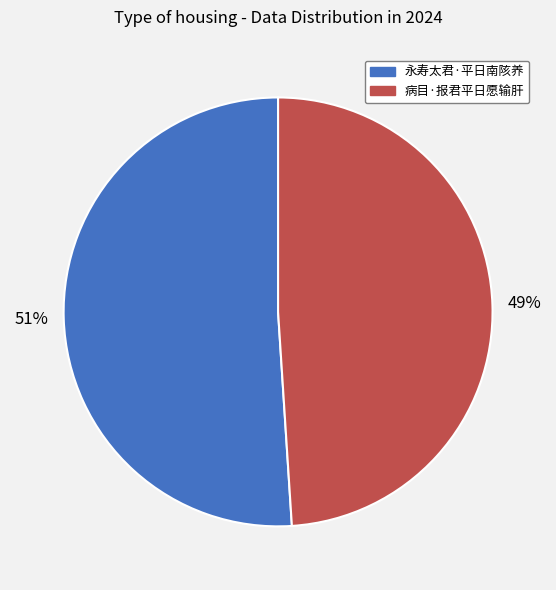

Approximately how many times larger is the value at 永寿太君·平日南陔养 compared to 病目·报君平日愿输肝?

1.0